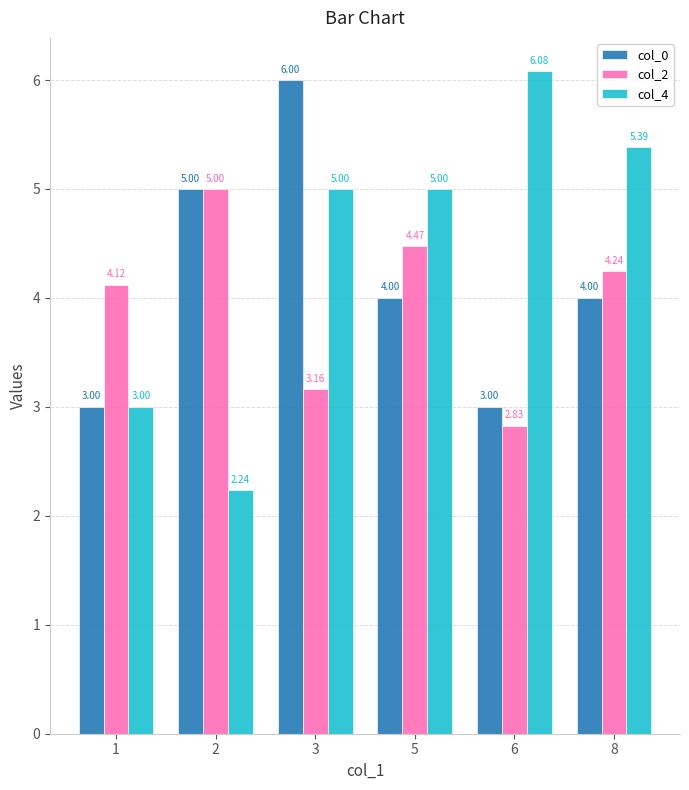

What is the value of the col_0 bar at the 1st from the left?

3.0